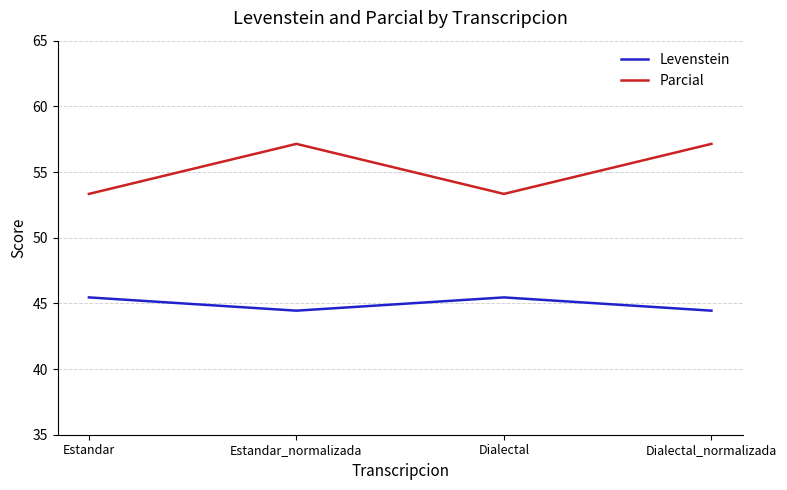

Count the Levenstein values in the range 44 to 45.

2